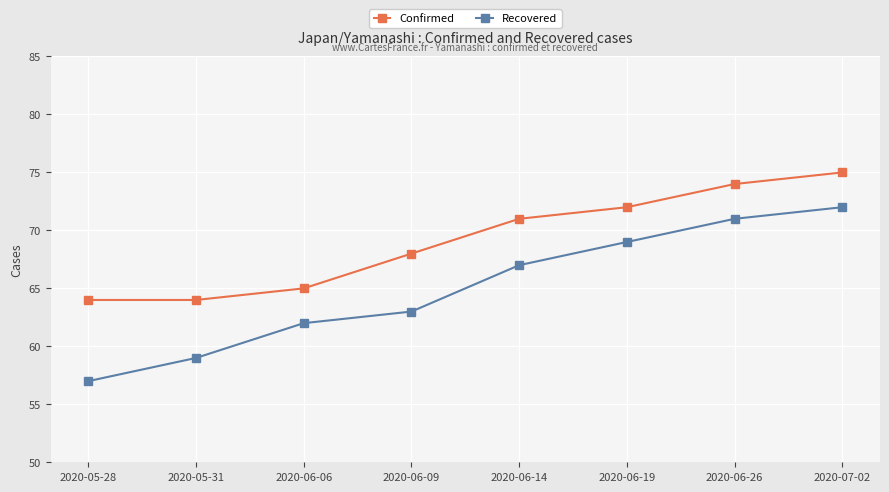

How many data points in Recovered are less than 67?

4